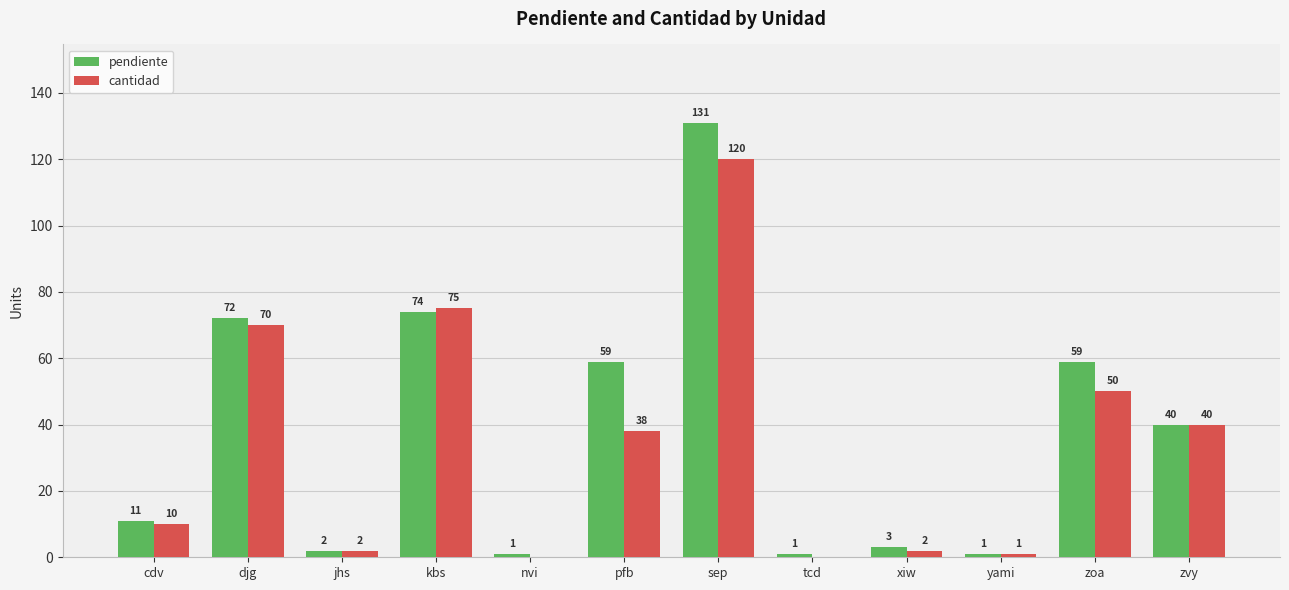

How many groups of bars are there?

12